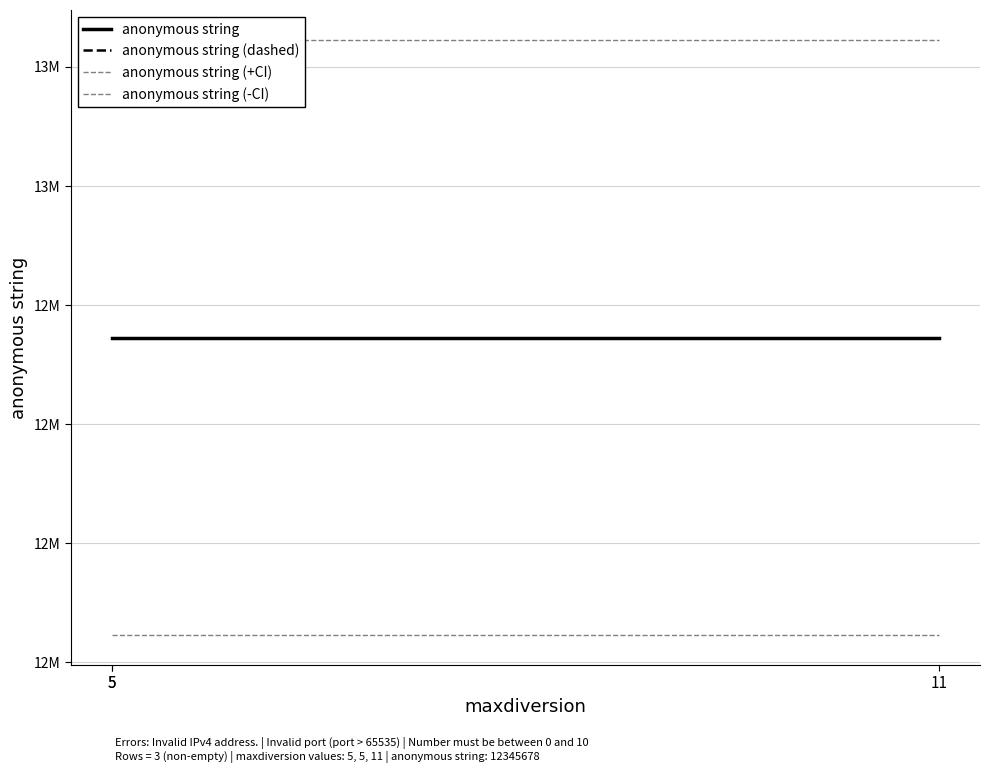

What is the spread (max minus min) of values at 11?

1000000